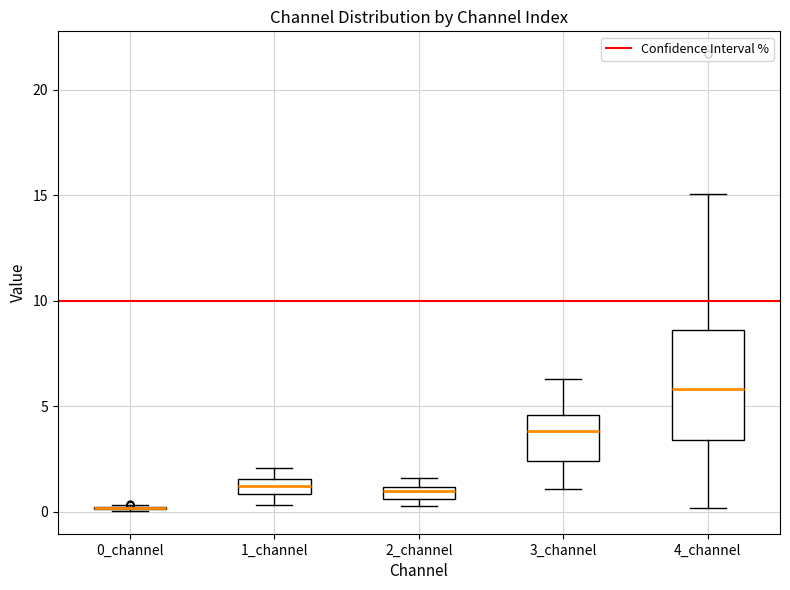

Where is the lower edge of the box for 3_channel on the y-axis? The values are not printed on the chart, so give them approximately, as read against the axis.

2.5